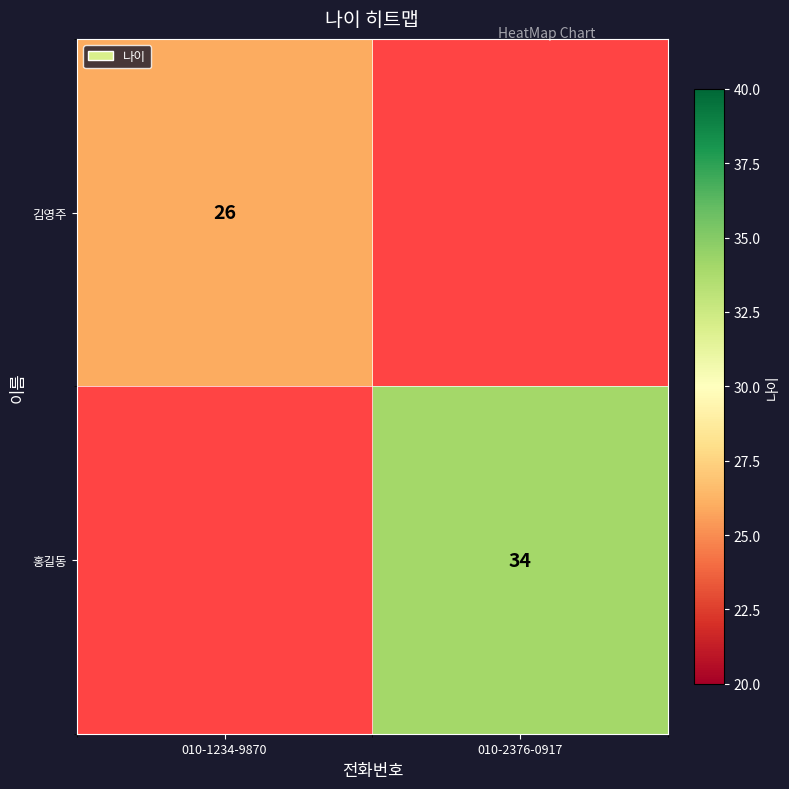

The value of 김영주 at 010-1234-9870 is 26. True or false?

True